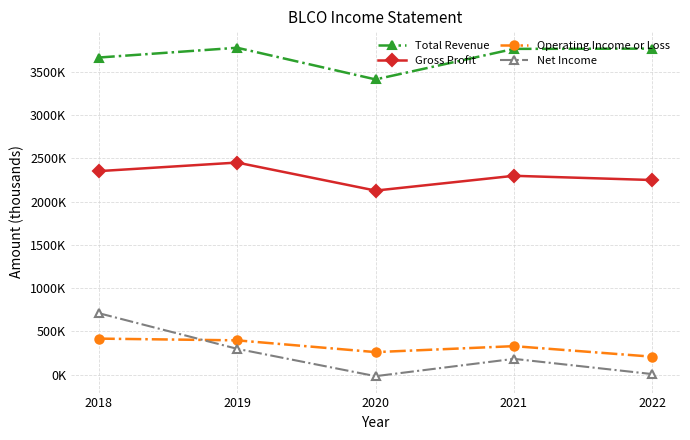

What are all the series names shown in the legend?

Total Revenue, Gross Profit, Operating Income or Loss, Net Income